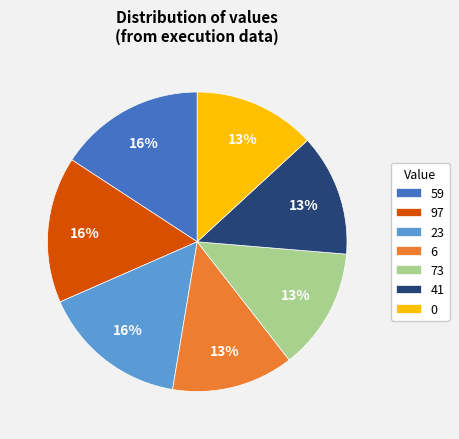

Between 73 and 23, which is larger?

23